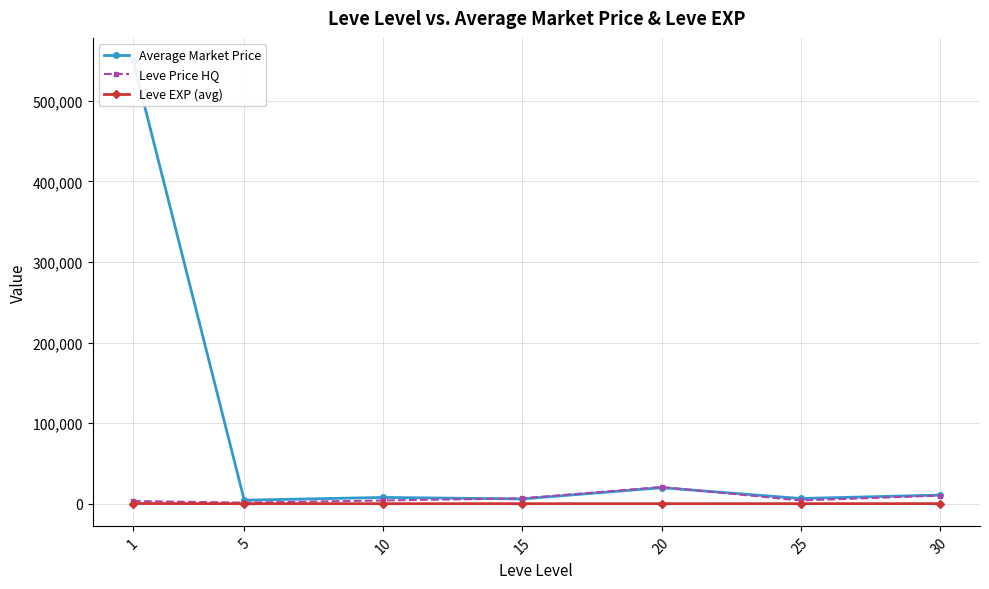

Where does the Average Market Price series first go above 7772?

1